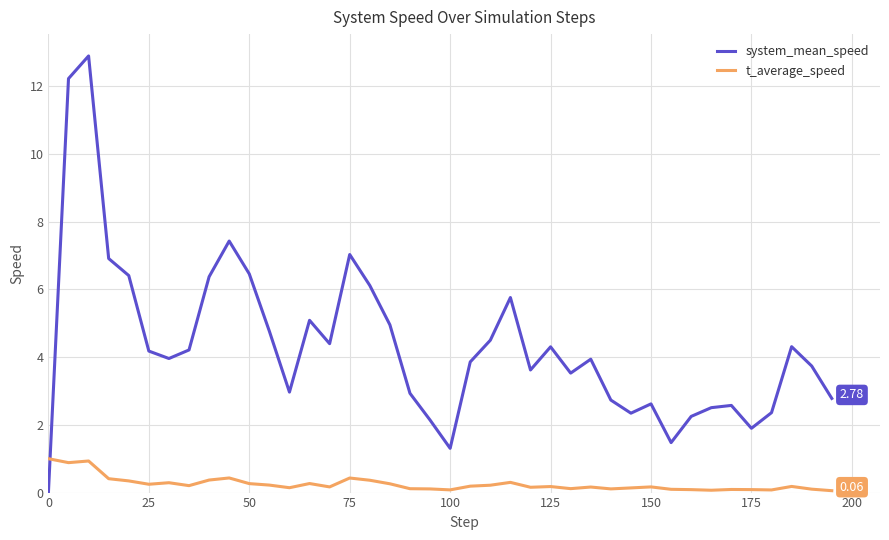

Which series has the widest spread of values?

system_mean_speed